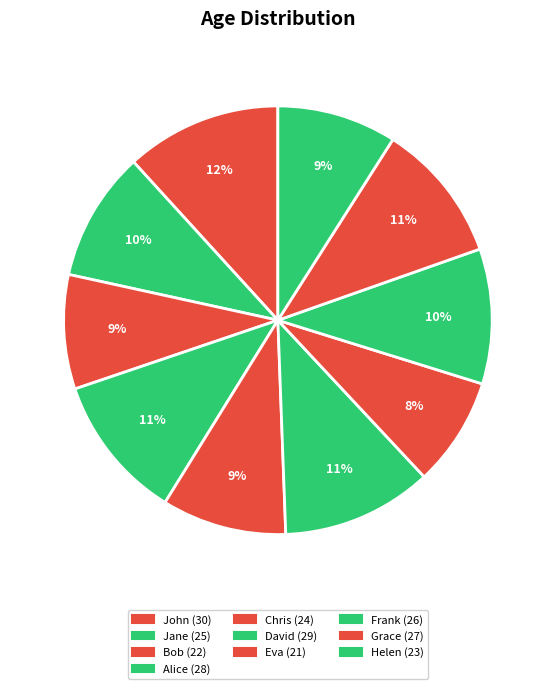

Do Eva and Chris together represent more than half of the pie?

No